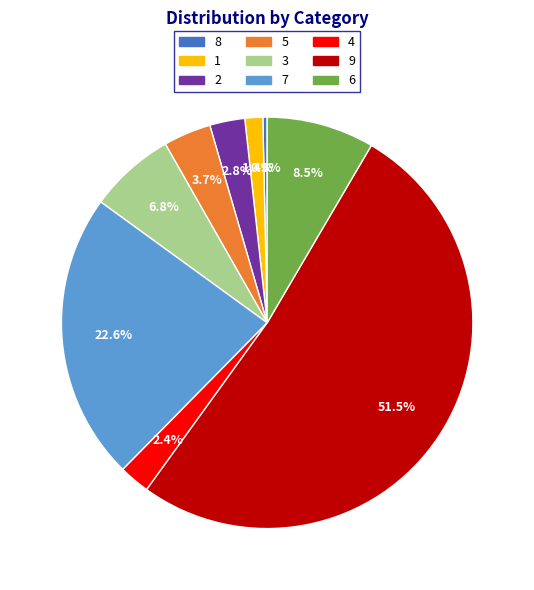

Count the number of slices in the pie.

9